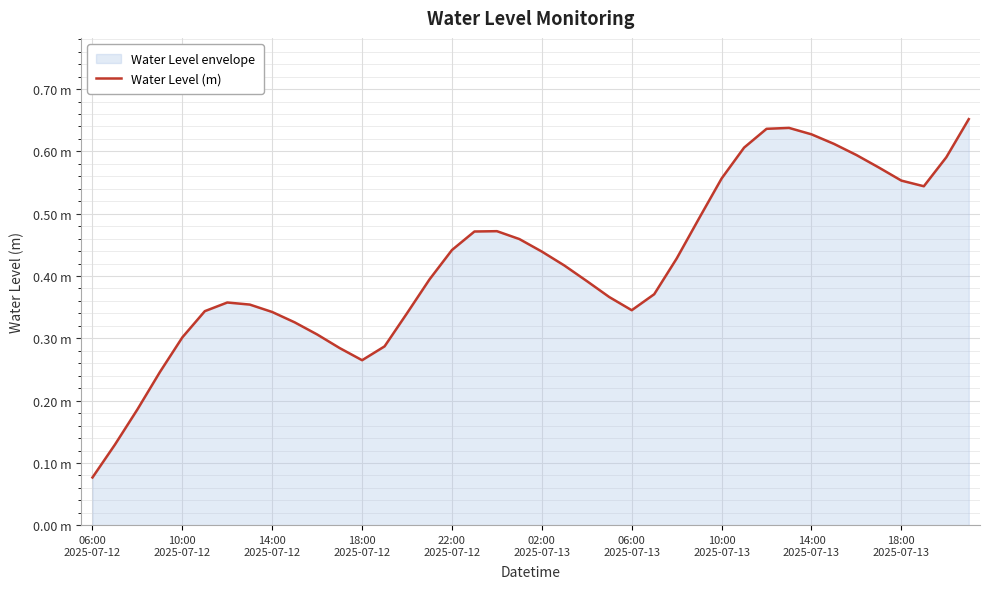

At which category does the data reach its first local valley?

18:00
2025-07-12